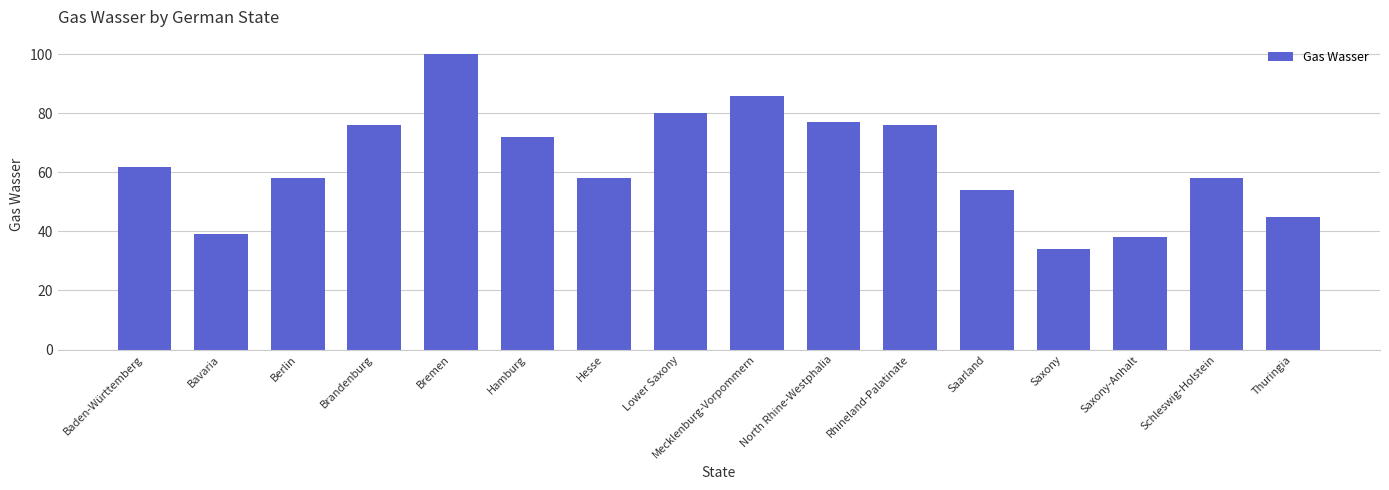

Reading left to right, transcribe all the data shown in this chart.

62	39	58	76	100	72	58	80	86	77	76	54	34	38	58	45